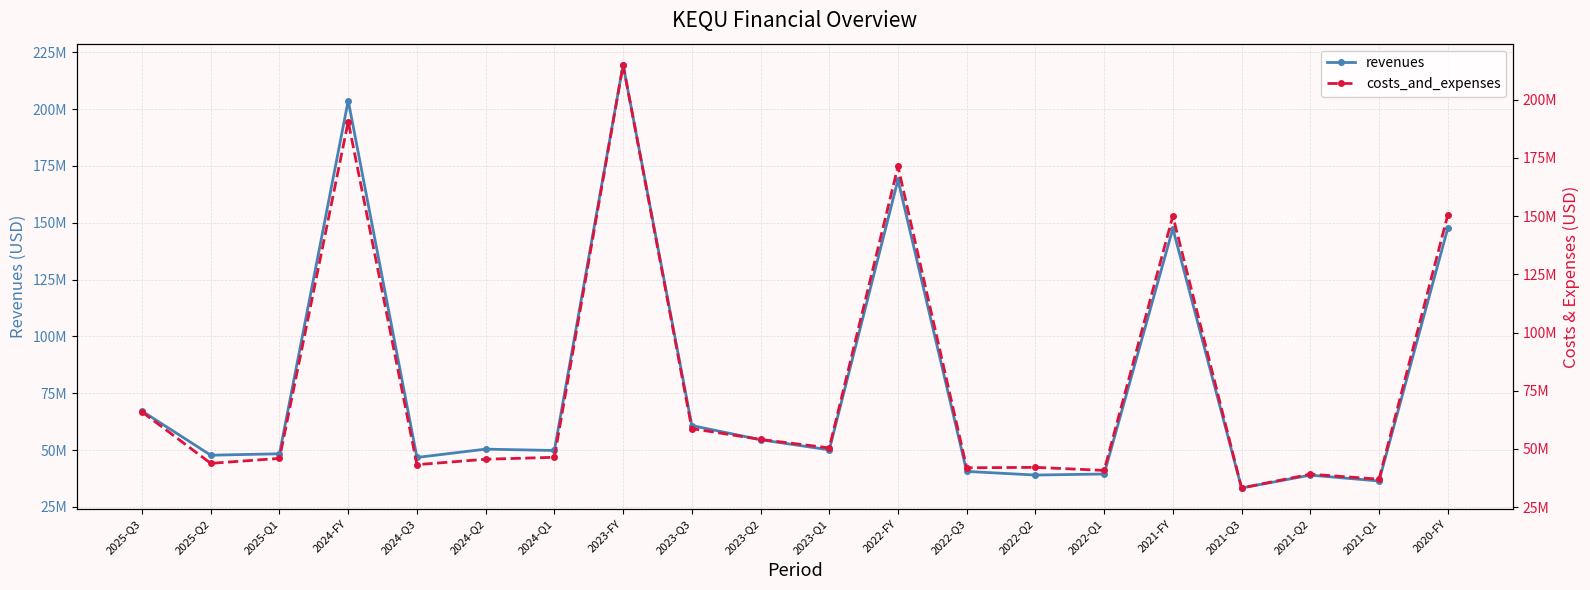

Between which two adjacent categories do revenues and costs_and_expenses first intersect?

2023-Q2 and 2023-Q1